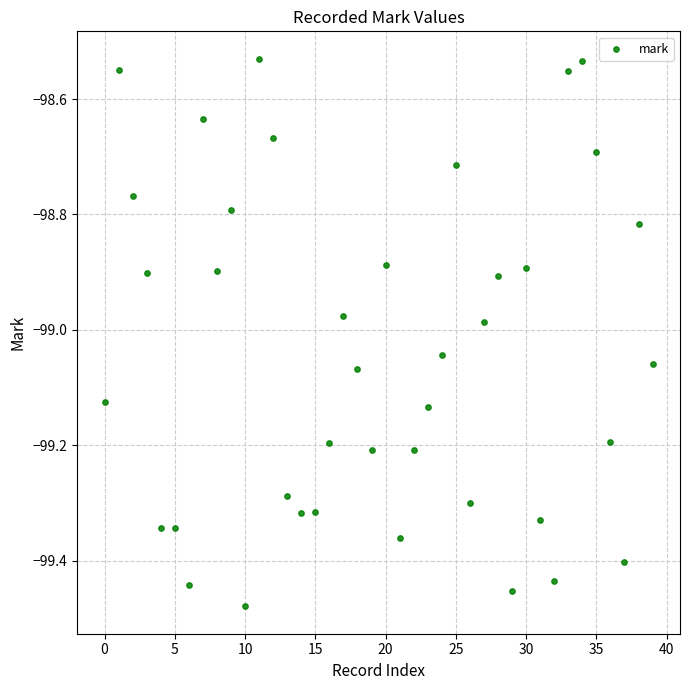

What is the range of Y values (max minus min)?

0.9